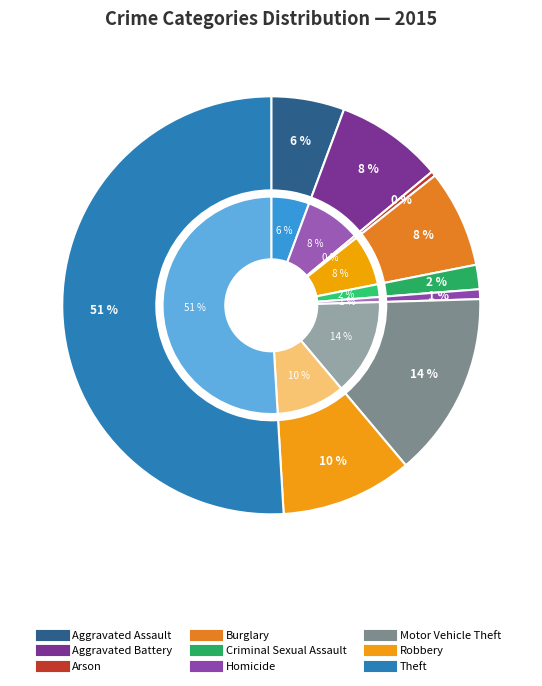

Between Burglary and Theft, which is larger?

Theft